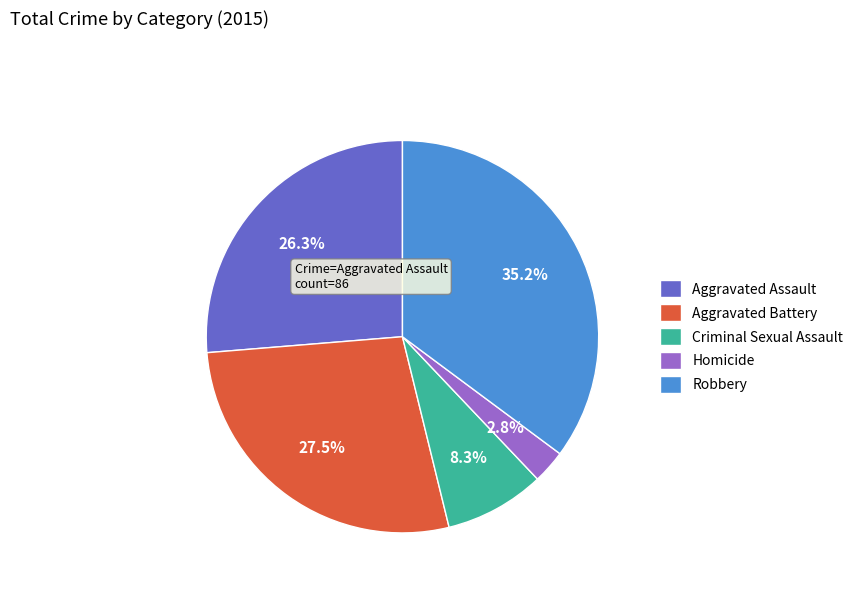

Which category has the biggest portion of the pie?

Robbery